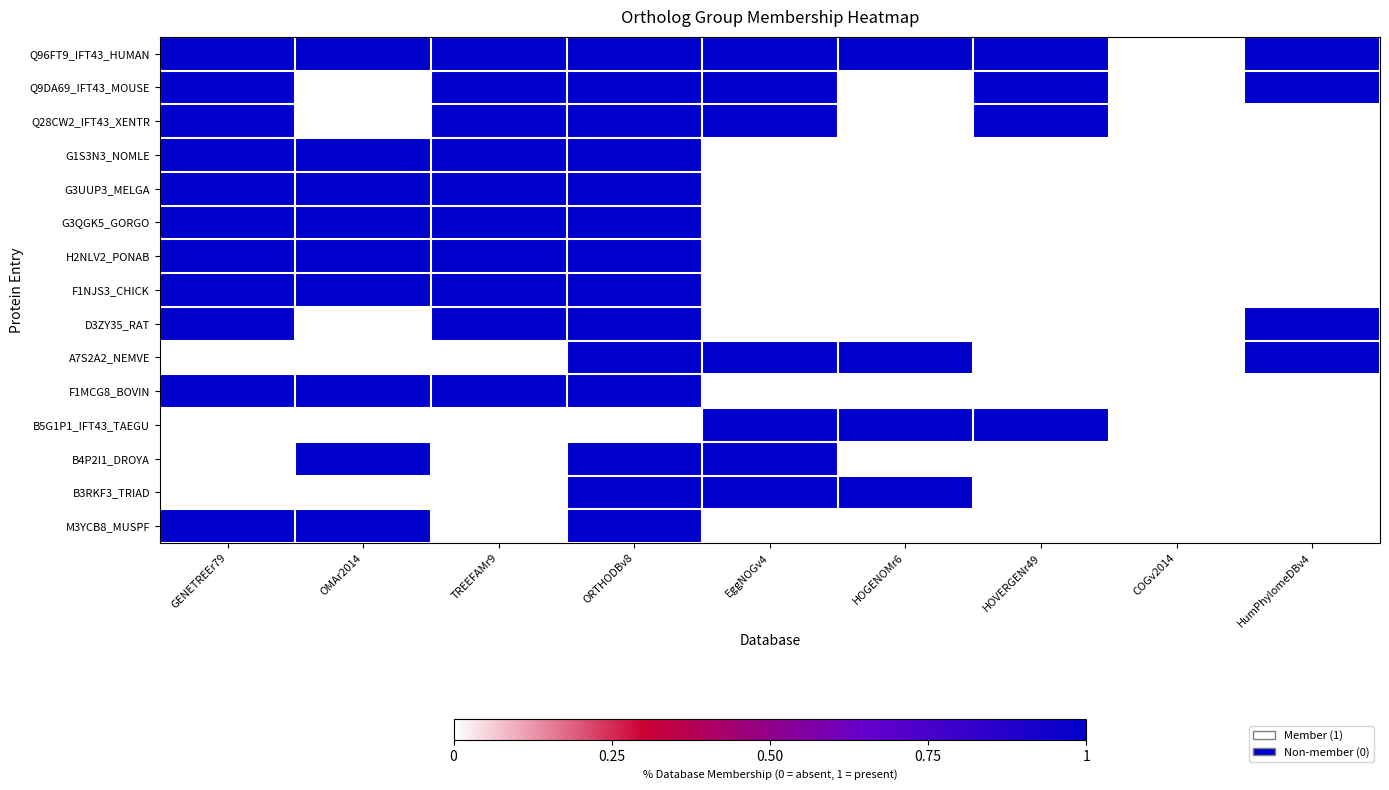

Reading left to right, extract all data points from this chart.

Q96FT9_IFT43_HUMAN: GENETREEr79=1	OMAr2014=1	TREEFAMr9=1	ORTHODBv8=1	EggNOGv4=1	HOGENOMr6=1	HOVERGENr49=1	COGv2014=0	HumPhylomeDBv4=1
Q9DA69_IFT43_MOUSE: GENETREEr79=1	OMAr2014=0	TREEFAMr9=1	ORTHODBv8=1	EggNOGv4=1	HOGENOMr6=0	HOVERGENr49=1	COGv2014=0	HumPhylomeDBv4=1
Q28CW2_IFT43_XENTR: GENETREEr79=1	OMAr2014=0	TREEFAMr9=1	ORTHODBv8=1	EggNOGv4=1	HOGENOMr6=0	HOVERGENr49=1	COGv2014=0	HumPhylomeDBv4=0
G1S3N3_NOMLE: GENETREEr79=1	OMAr2014=1	TREEFAMr9=1	ORTHODBv8=1	EggNOGv4=0	HOGENOMr6=0	HOVERGENr49=0	COGv2014=0	HumPhylomeDBv4=0
G3UUP3_MELGA: GENETREEr79=1	OMAr2014=1	TREEFAMr9=1	ORTHODBv8=1	EggNOGv4=0	HOGENOMr6=0	HOVERGENr49=0	COGv2014=0	HumPhylomeDBv4=0
G3QGK5_GORGO: GENETREEr79=1	OMAr2014=1	TREEFAMr9=1	ORTHODBv8=1	EggNOGv4=0	HOGENOMr6=0	HOVERGENr49=0	COGv2014=0	HumPhylomeDBv4=0
H2NLV2_PONAB: GENETREEr79=1	OMAr2014=1	TREEFAMr9=1	ORTHODBv8=1	EggNOGv4=0	HOGENOMr6=0	HOVERGENr49=0	COGv2014=0	HumPhylomeDBv4=0
F1NJS3_CHICK: GENETREEr79=1	OMAr2014=1	TREEFAMr9=1	ORTHODBv8=1	EggNOGv4=0	HOGENOMr6=0	HOVERGENr49=0	COGv2014=0	HumPhylomeDBv4=0
D3ZY35_RAT: GENETREEr79=1	OMAr2014=0	TREEFAMr9=1	ORTHODBv8=1	EggNOGv4=0	HOGENOMr6=0	HOVERGENr49=0	COGv2014=0	HumPhylomeDBv4=1
A7S2A2_NEMVE: GENETREEr79=0	OMAr2014=0	TREEFAMr9=0	ORTHODBv8=1	EggNOGv4=1	HOGENOMr6=1	HOVERGENr49=0	COGv2014=0	HumPhylomeDBv4=1
F1MCG8_BOVIN: GENETREEr79=1	OMAr2014=1	TREEFAMr9=1	ORTHODBv8=1	EggNOGv4=0	HOGENOMr6=0	HOVERGENr49=0	COGv2014=0	HumPhylomeDBv4=0
B5G1P1_IFT43_TAEGU: GENETREEr79=0	OMAr2014=0	TREEFAMr9=0	ORTHODBv8=0	EggNOGv4=1	HOGENOMr6=1	HOVERGENr49=1	COGv2014=0	HumPhylomeDBv4=0
B4P2I1_DROYA: GENETREEr79=0	OMAr2014=1	TREEFAMr9=0	ORTHODBv8=1	EggNOGv4=1	HOGENOMr6=0	HOVERGENr49=0	COGv2014=0	HumPhylomeDBv4=0
B3RKF3_TRIAD: GENETREEr79=0	OMAr2014=0	TREEFAMr9=0	ORTHODBv8=1	EggNOGv4=1	HOGENOMr6=1	HOVERGENr49=0	COGv2014=0	HumPhylomeDBv4=0
M3YCB8_MUSPF: GENETREEr79=1	OMAr2014=1	TREEFAMr9=0	ORTHODBv8=1	EggNOGv4=0	HOGENOMr6=0	HOVERGENr49=0	COGv2014=0	HumPhylomeDBv4=0